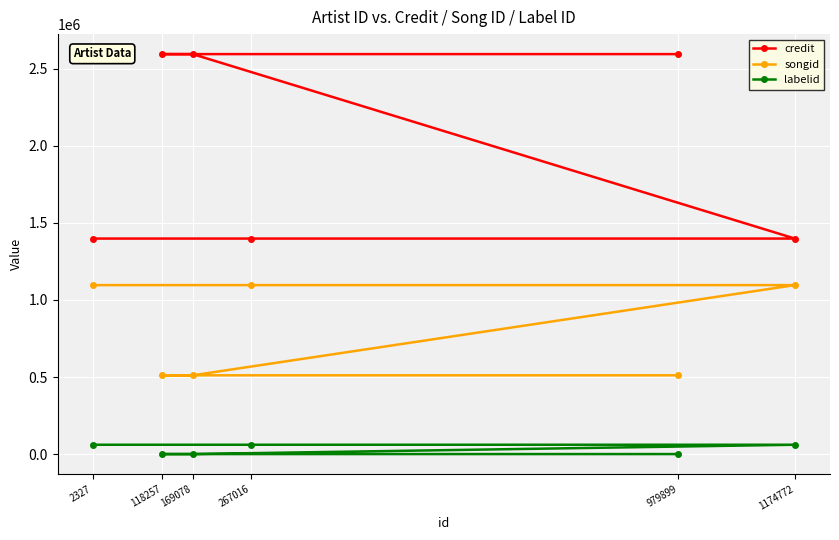

What is the lowest value of the credit series?

1397997